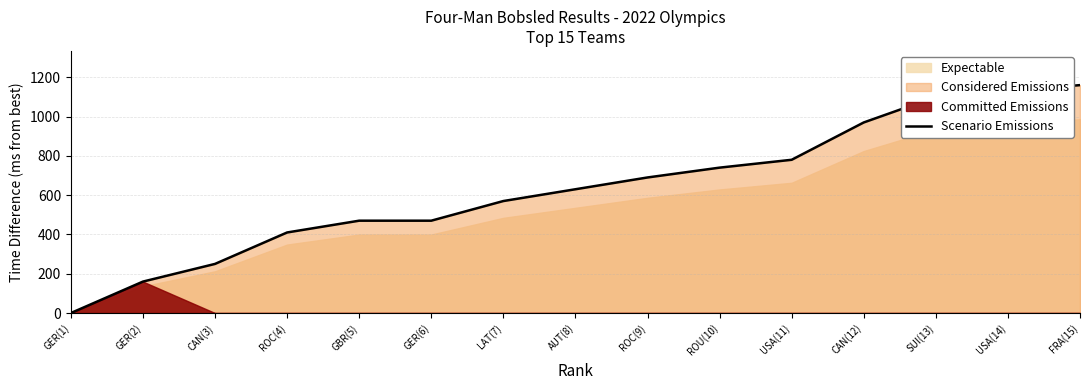

At which label does the data first exceed 630?

ROC(9)